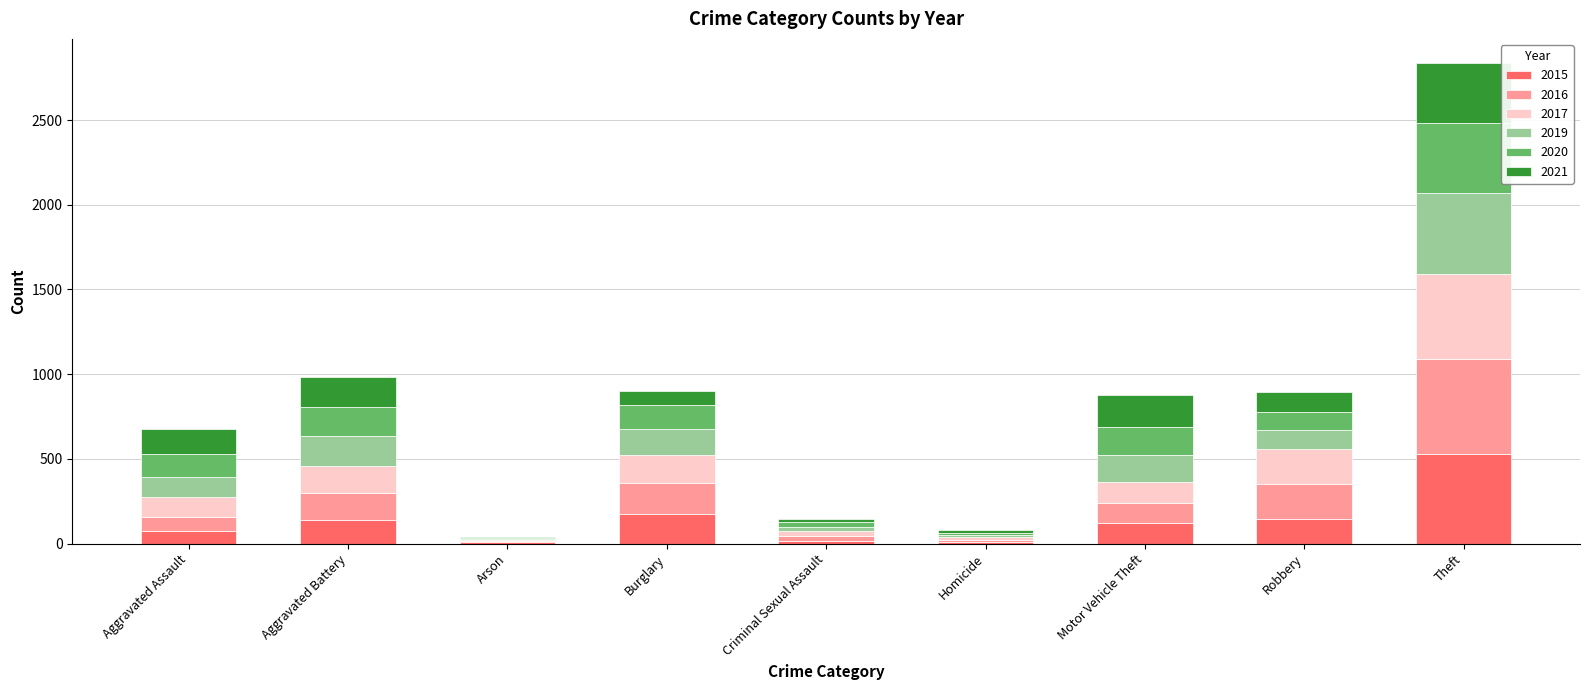

What is the maximum value for 2015?

529